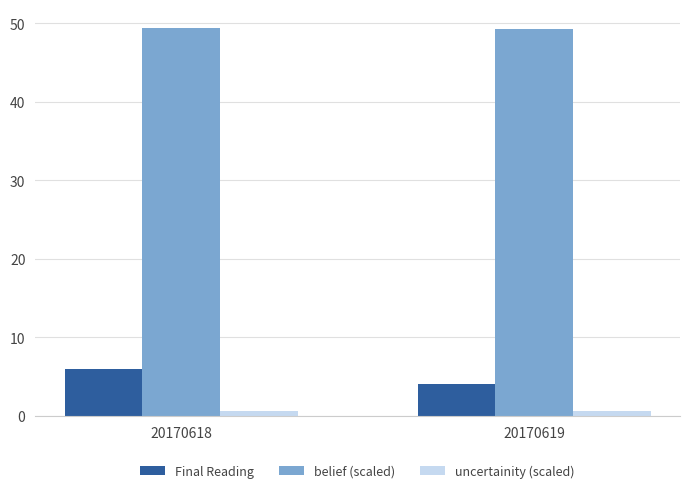

At which label is Final Reading closest to 5?

20170619